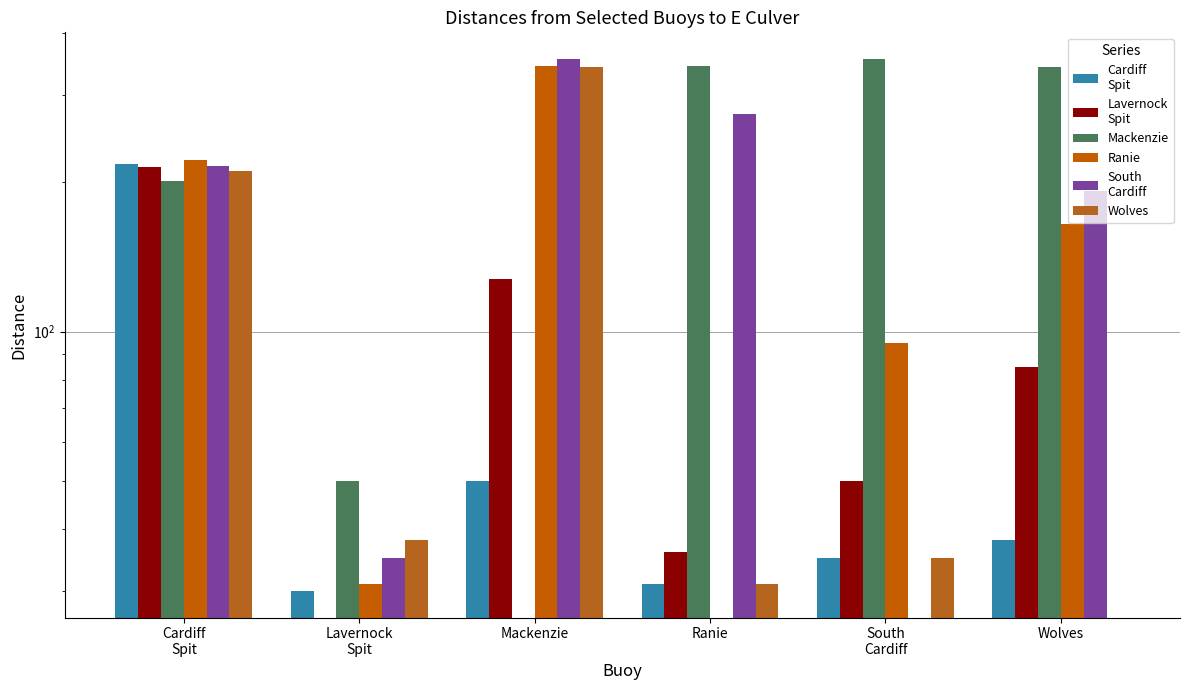

The Ranie series shows 610 at Mackenzie. True or false?

False